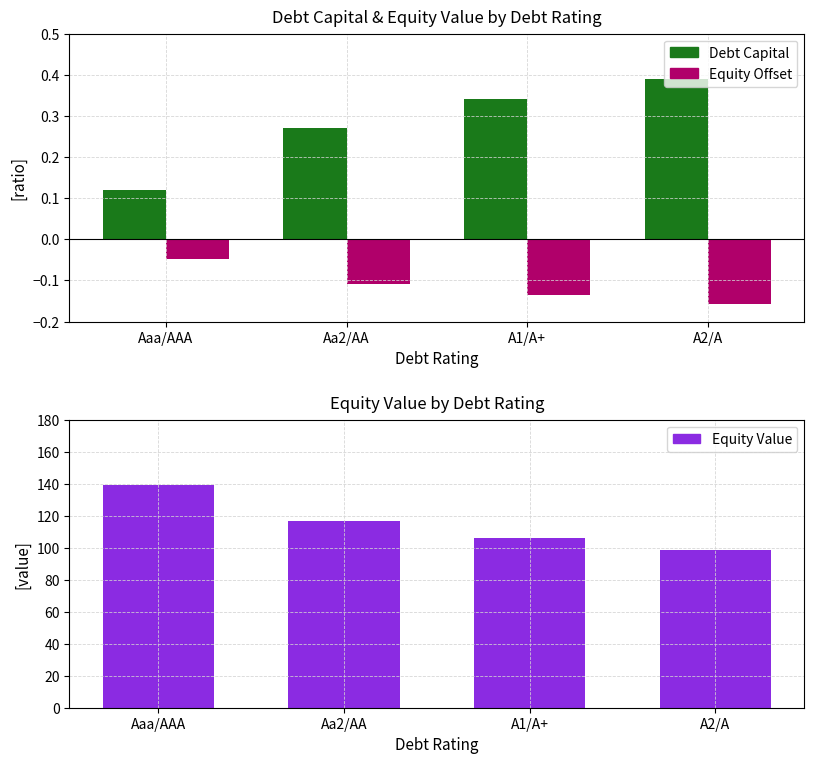

List the series in order of their peak value, highest first.

Equity Value, Debt Capital, Equity Offset